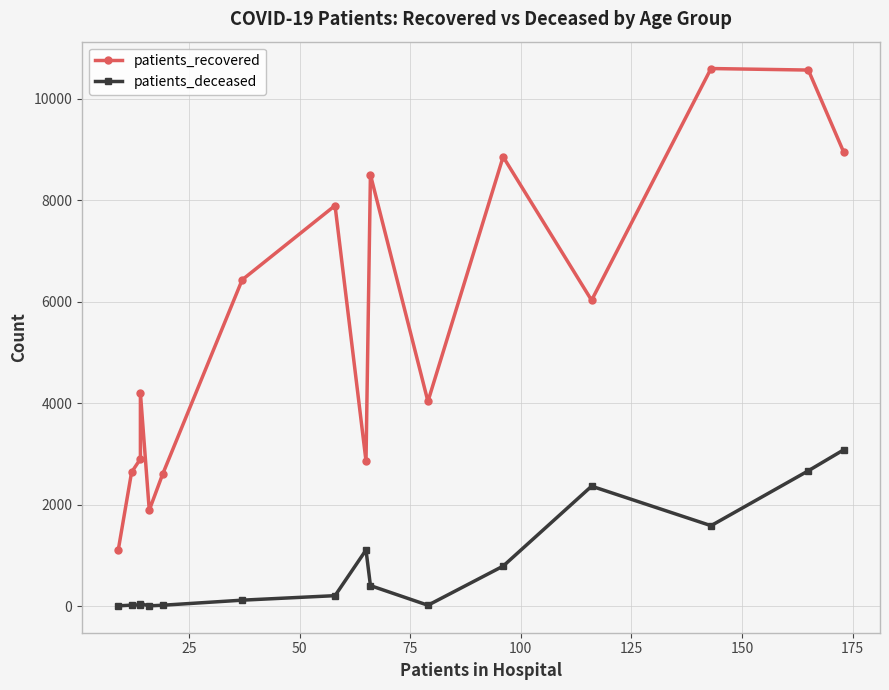

At 50, list the series in order from largest to smallest.

patients_recovered, patients_deceased